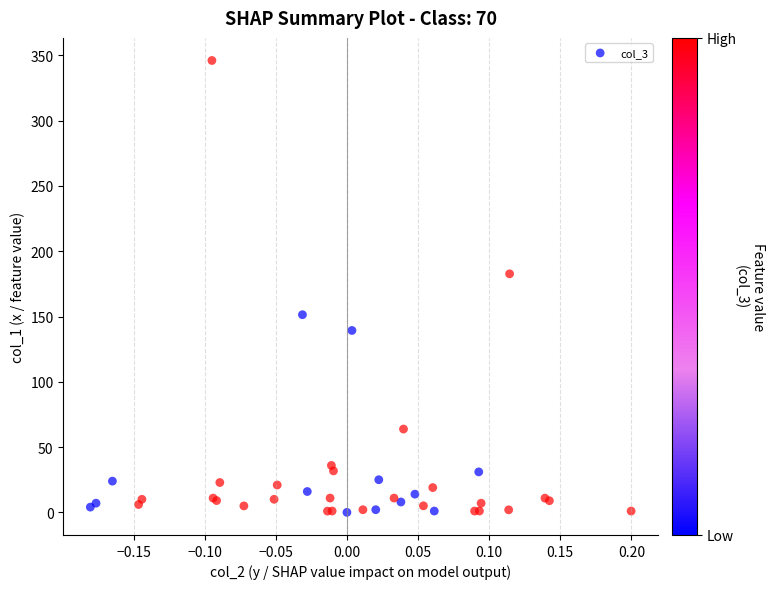

What Y value in the scatter plot is closest to 173?

182.7